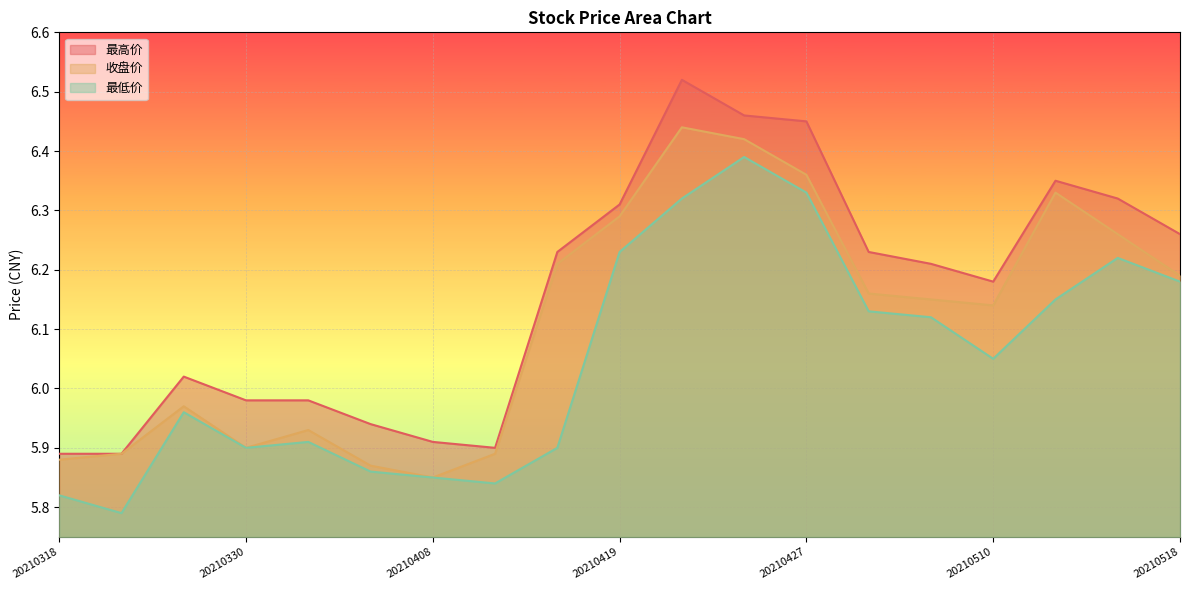

The value of 最高价 at 20210318 is 8.0. True or false?

False